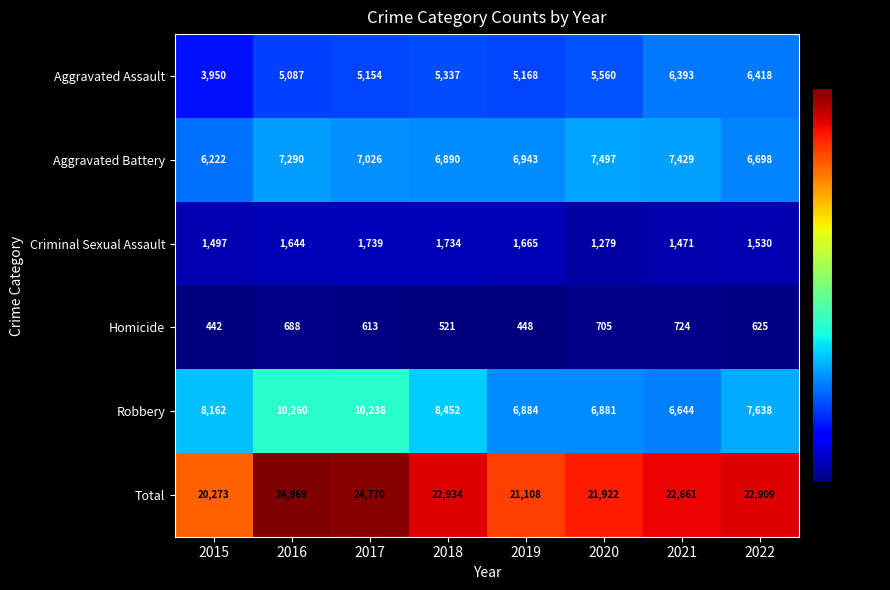

What is the sum of all Robbery values?

65159